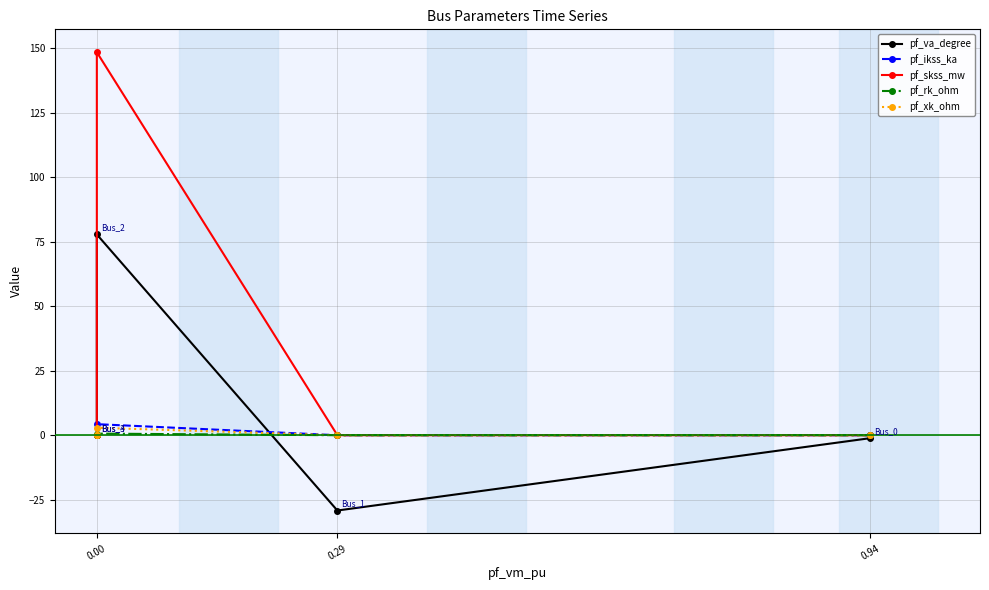

The value of pf_va_degree at 0.00 is 53.7. True or false?

False